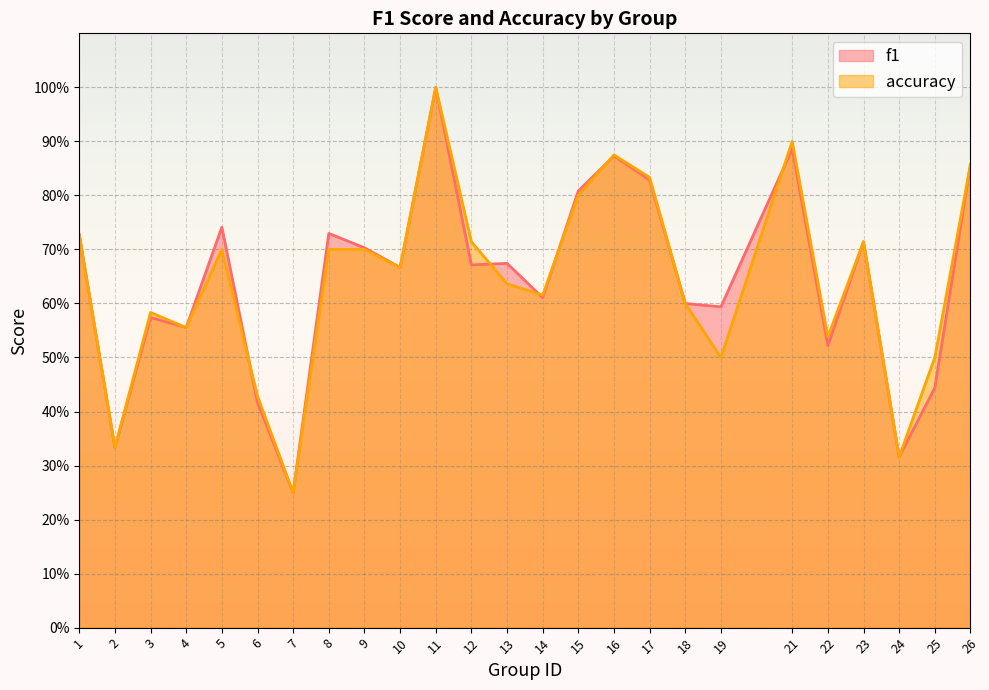

Reading right to left, list all the values displayed in this chart.

f1: 26=0.9	25=0.4	24=0.3	23=0.7	22=0.5	21=0.9	19=0.6	18=0.6	17=0.8	16=0.9	15=0.8	14=0.6	13=0.7	12=0.7	11=1.0	10=0.7	9=0.7	8=0.7	7=0.2	6=0.4	5=0.7	4=0.6	3=0.6	2=0.3	1=0.7
accuracy: 26=0.9	25=0.5	24=0.3	23=0.7	22=0.5	21=0.9	19=0.5	18=0.6	17=0.8	16=0.9	15=0.8	14=0.6	13=0.6	12=0.7	11=1.0	10=0.7	9=0.7	8=0.7	7=0.2	6=0.4	5=0.7	4=0.6	3=0.6	2=0.3	1=0.7